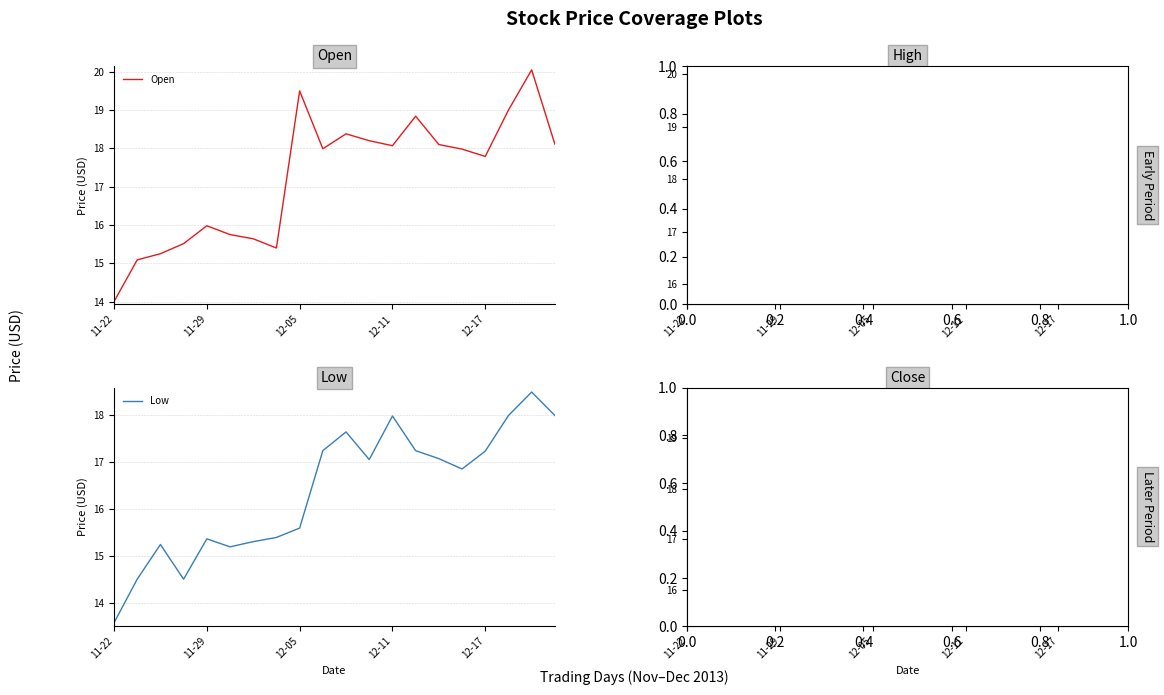

In High, how many points are lower than both neighbors (excluding endpoints)?

5